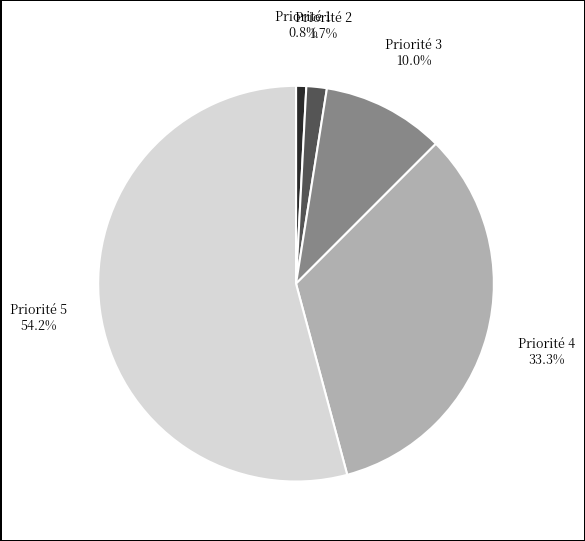

Is there any slice that represents more than half of the pie?

Yes